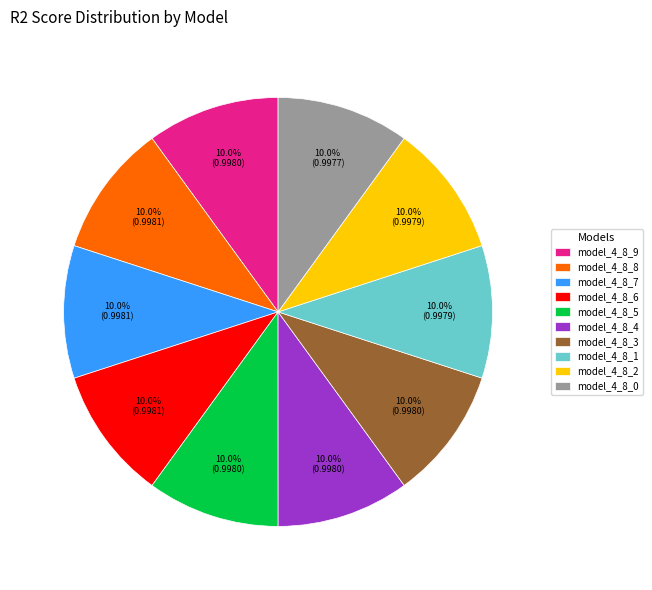

What portion of the pie excludes model_4_8_0?

90.0%